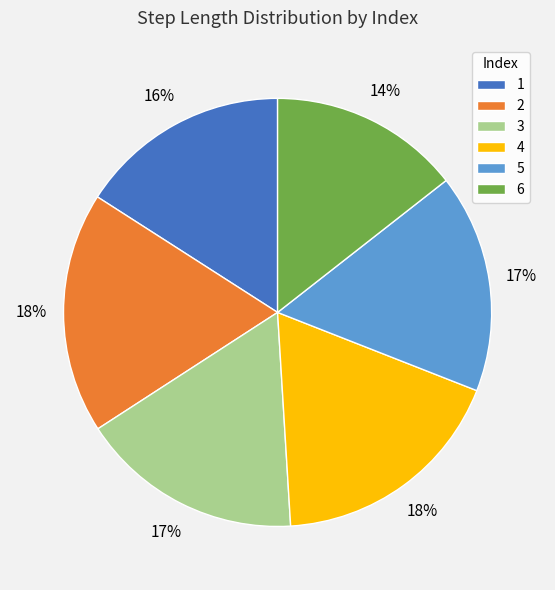

Which category has the smallest portion of the pie?

6